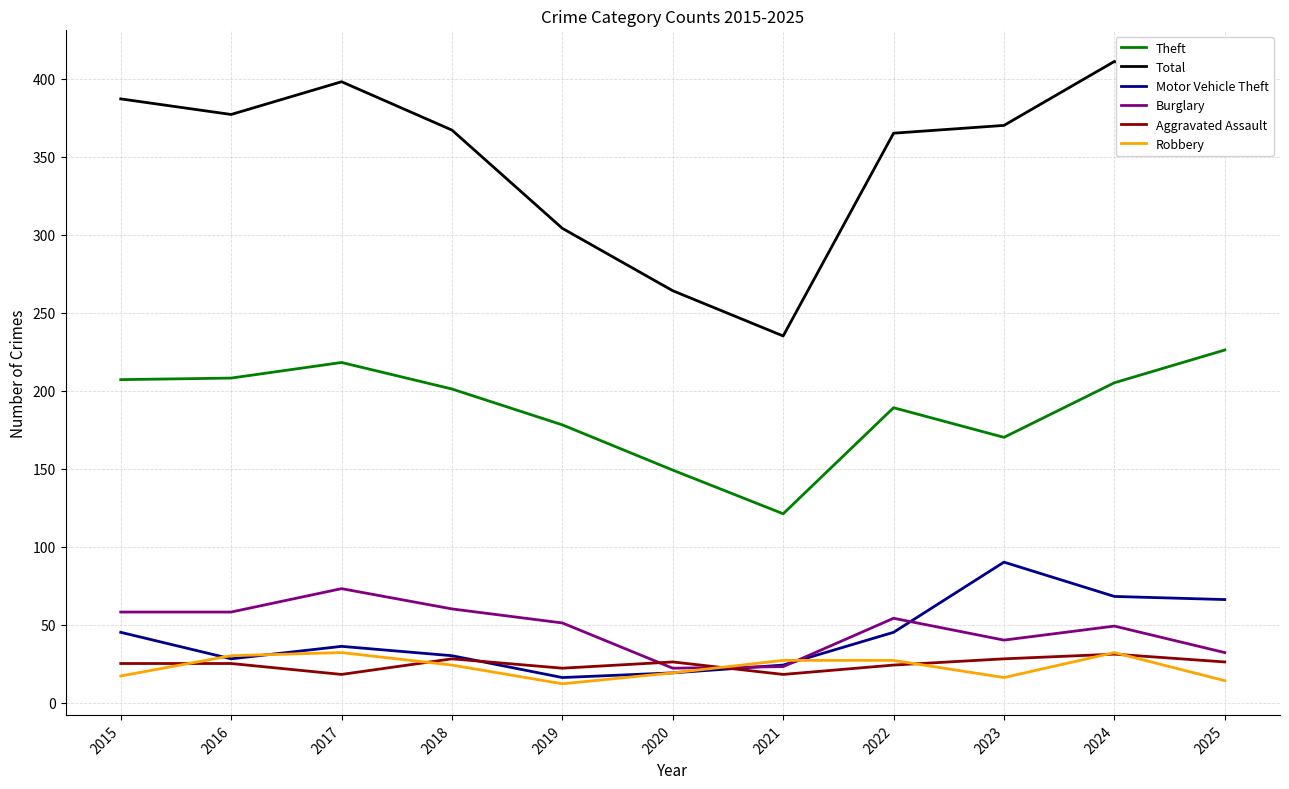

What is the sum of all Motor Vehicle Theft values?

467